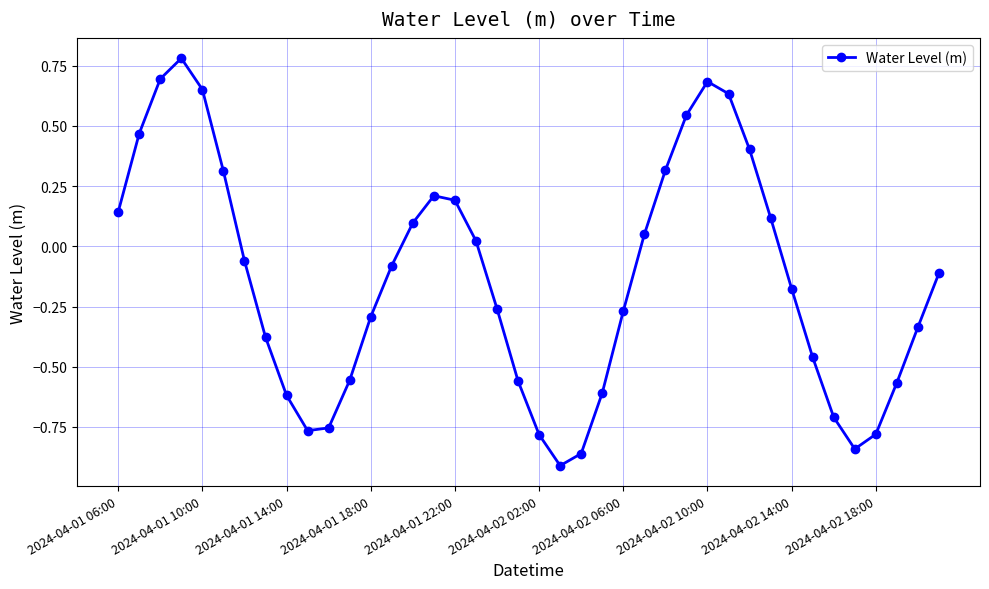

What is the difference between the maximum and minimum values?

1.7